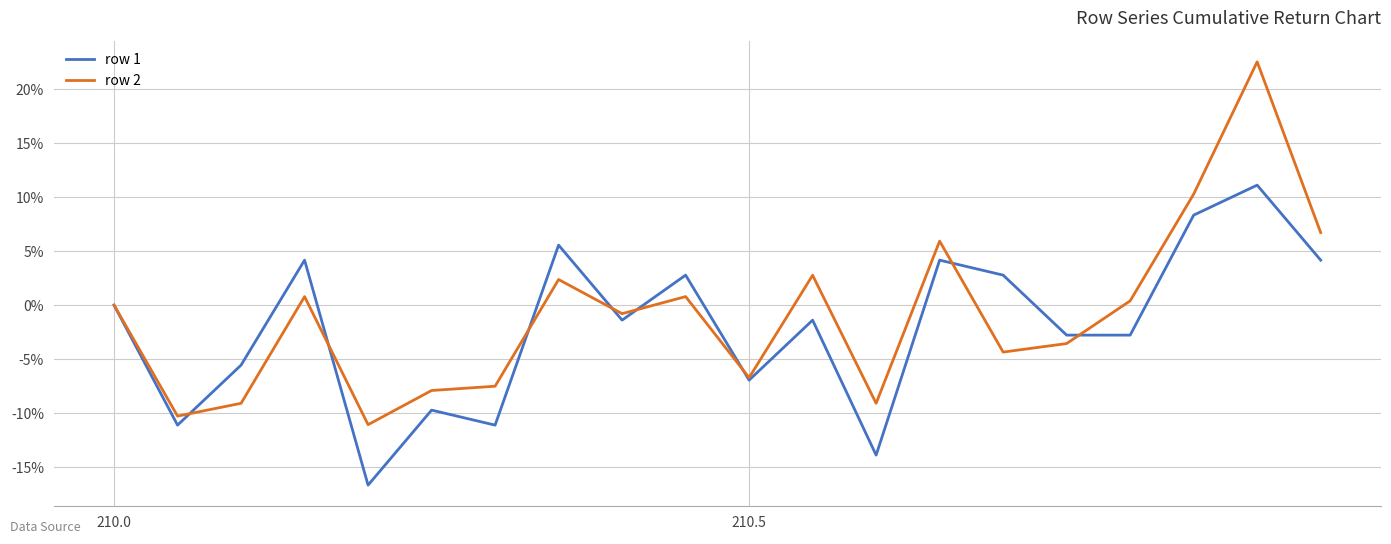

Rank the series by their maximum value, from lowest to highest.

row 1, row 2